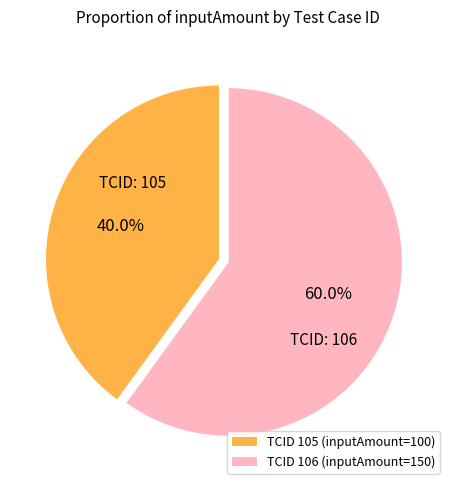

Which slice represents more than half of the pie?

TCID 106 (inputAmount=150)